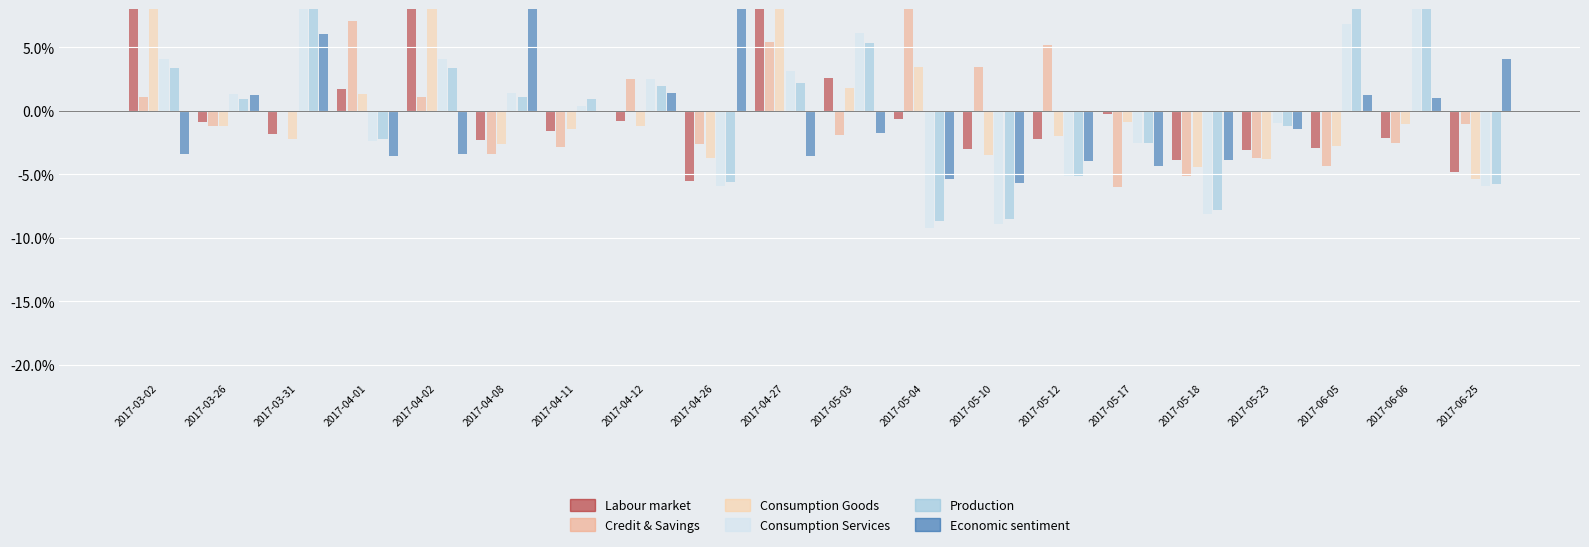

Is it true that Consumption Services equals -12.9 at 2017-05-10?

False